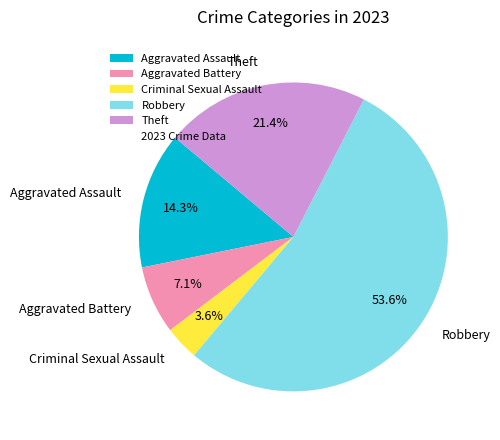

Count the number of slices in the pie.

5